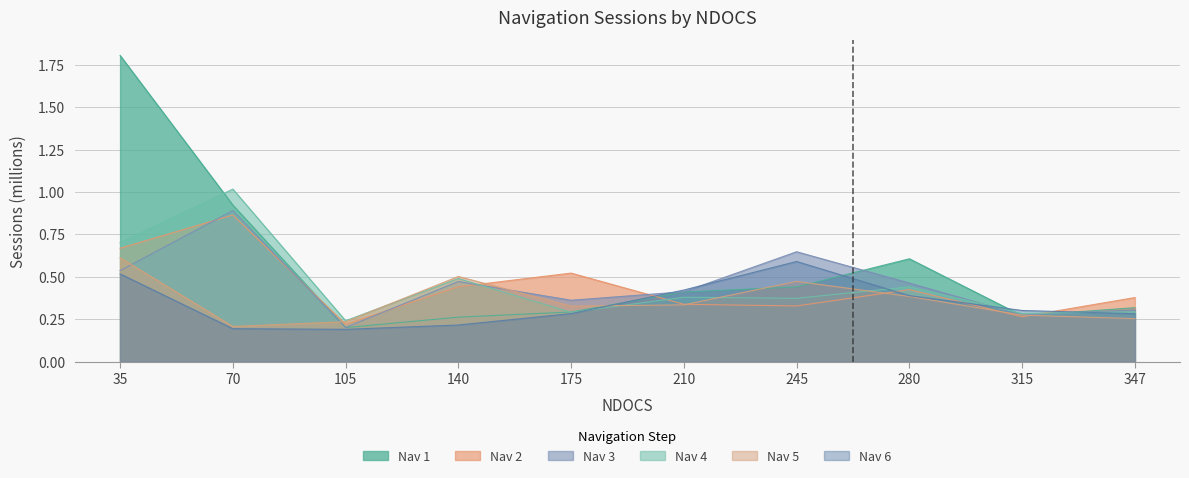

In Nav 4, how many points are lower than both neighbors (excluding endpoints)?

4